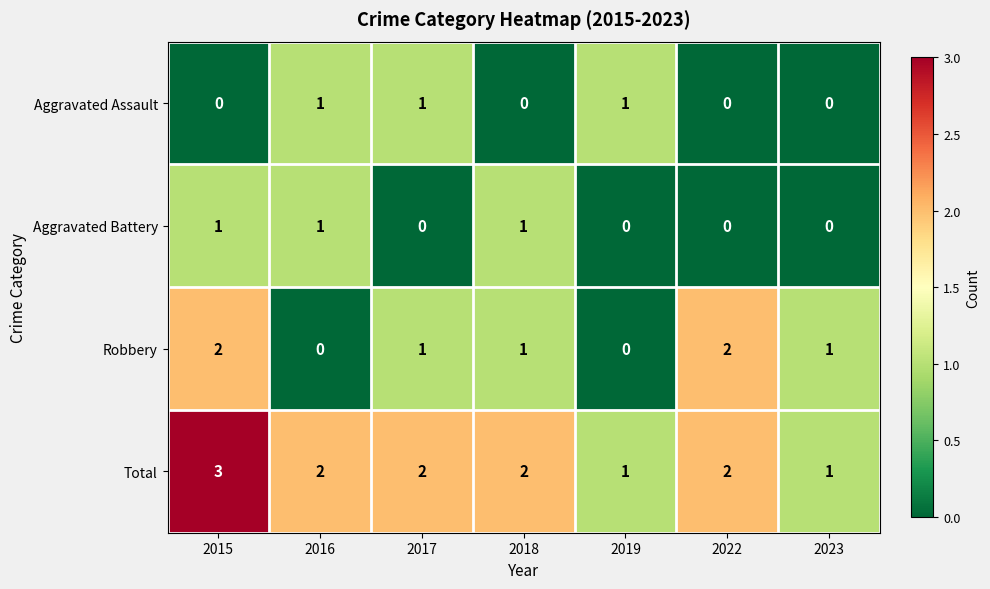

Reading left to right, list all the values displayed in this chart.

Aggravated Assault: 2015=0	2016=1	2017=1	2018=0	2019=1	2022=0	2023=0
Aggravated Battery: 2015=1	2016=1	2017=0	2018=1	2019=0	2022=0	2023=0
Robbery: 2015=2	2016=0	2017=1	2018=1	2019=0	2022=2	2023=1
Total: 2015=3	2016=2	2017=2	2018=2	2019=1	2022=2	2023=1